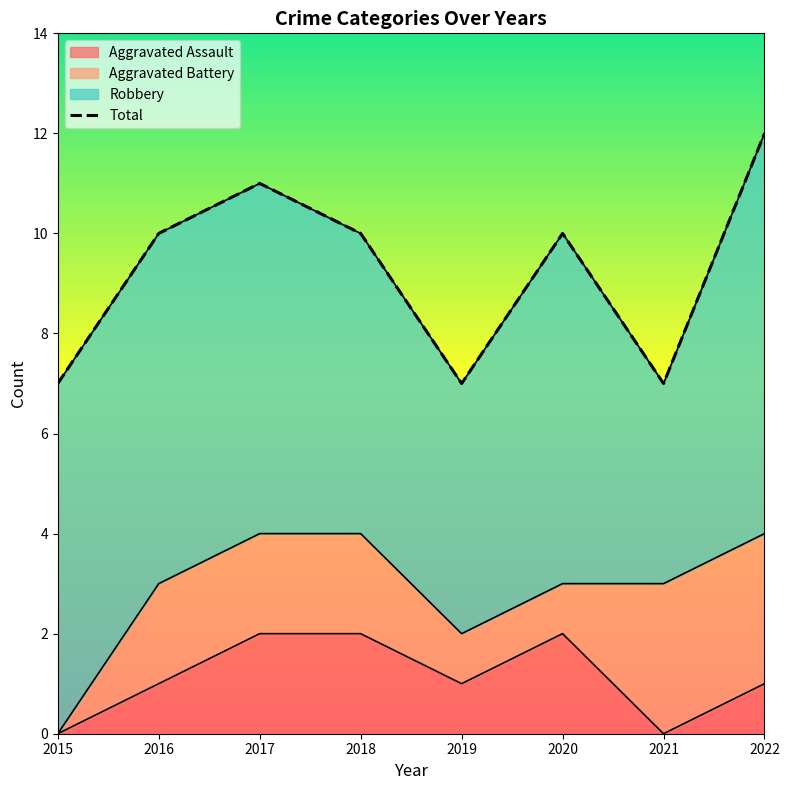

How many data points are less than 10?

3